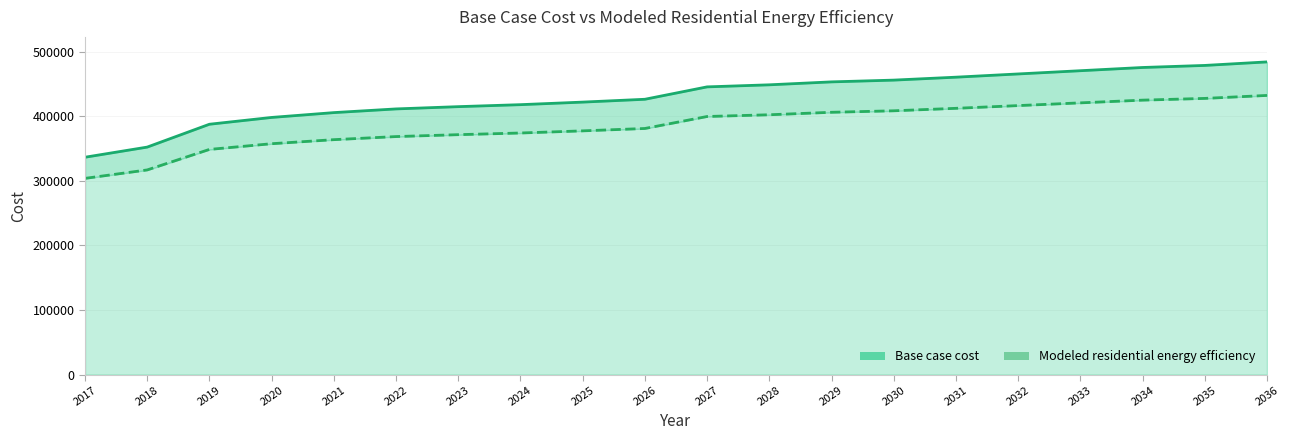

What is the difference between the second highest and minimum values in the Modeled residential energy efficiency series?

123899.9